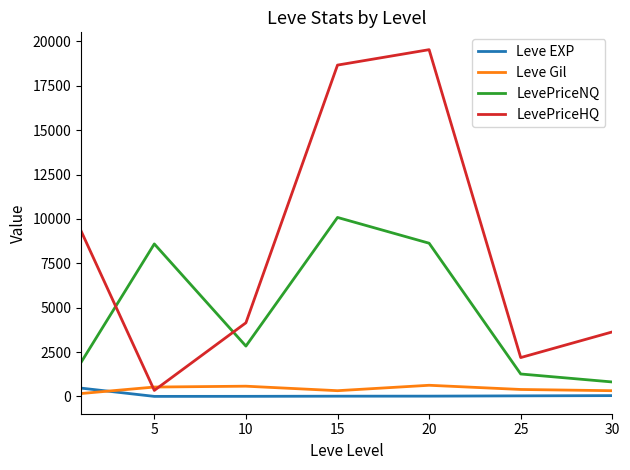

Which series has the widest spread of values?

LevePriceHQ